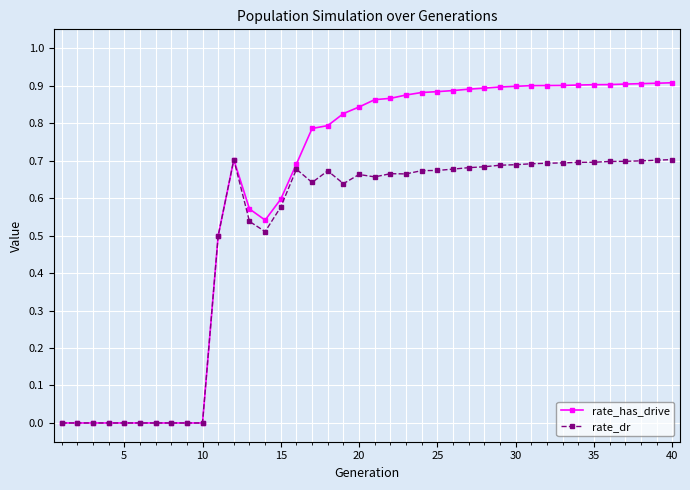

List the series in order of their peak value, lowest first.

rate_dr, rate_has_drive